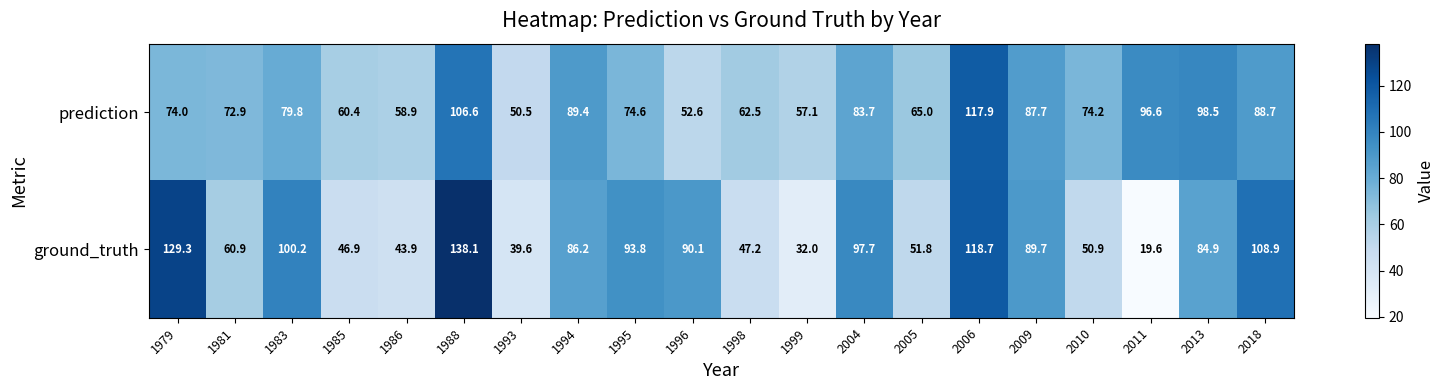

What is the sum of all ground_truth values?

1530.4